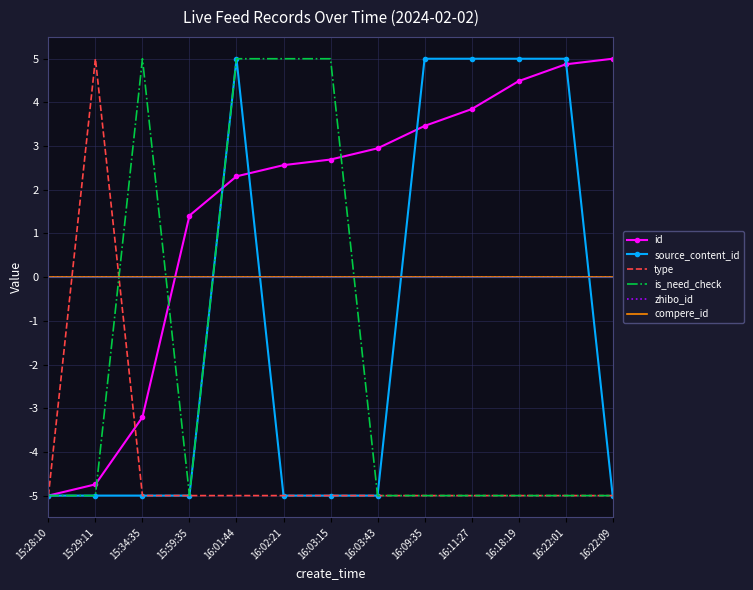

Reading left to right, what are all the values shown in this chart?

id: 15:28:10=-5.0	15:29:11=-4.7	15:34:35=-3.2	15:59:35=1.4	16:01:44=2.3	16:02:21=2.6	16:03:15=2.7	16:03:43=2.9	16:09:35=3.5	16:11:27=3.8	16:18:19=4.5	16:22:01=4.9	16:22:09=5.0
source_content_id: 15:28:10=-5.0	15:29:11=-5.0	15:34:35=-5.0	15:59:35=-5.0	16:01:44=5.0	16:02:21=-5.0	16:03:15=-5.0	16:03:43=-5.0	16:09:35=5.0	16:11:27=5.0	16:18:19=5.0	16:22:01=5.0	16:22:09=-5.0
type: 15:28:10=-5.0	15:29:11=5.0	15:34:35=-5.0	15:59:35=-5.0	16:01:44=-5.0	16:02:21=-5.0	16:03:15=-5.0	16:03:43=-5.0	16:09:35=-5.0	16:11:27=-5.0	16:18:19=-5.0	16:22:01=-5.0	16:22:09=-5.0
is_need_check: 15:28:10=-5.0	15:29:11=-5.0	15:34:35=5.0	15:59:35=-5.0	16:01:44=5.0	16:02:21=5.0	16:03:15=5.0	16:03:43=-5.0	16:09:35=-5.0	16:11:27=-5.0	16:18:19=-5.0	16:22:01=-5.0	16:22:09=-5.0
zhibo_id: 15:28:10=0.0	15:29:11=0.0	15:34:35=0.0	15:59:35=0.0	16:01:44=0.0	16:02:21=0.0	16:03:15=0.0	16:03:43=0.0	16:09:35=0.0	16:11:27=0.0	16:18:19=0.0	16:22:01=0.0	16:22:09=0.0
compere_id: 15:28:10=0.0	15:29:11=0.0	15:34:35=0.0	15:59:35=0.0	16:01:44=0.0	16:02:21=0.0	16:03:15=0.0	16:03:43=0.0	16:09:35=0.0	16:11:27=0.0	16:18:19=0.0	16:22:01=0.0	16:22:09=0.0